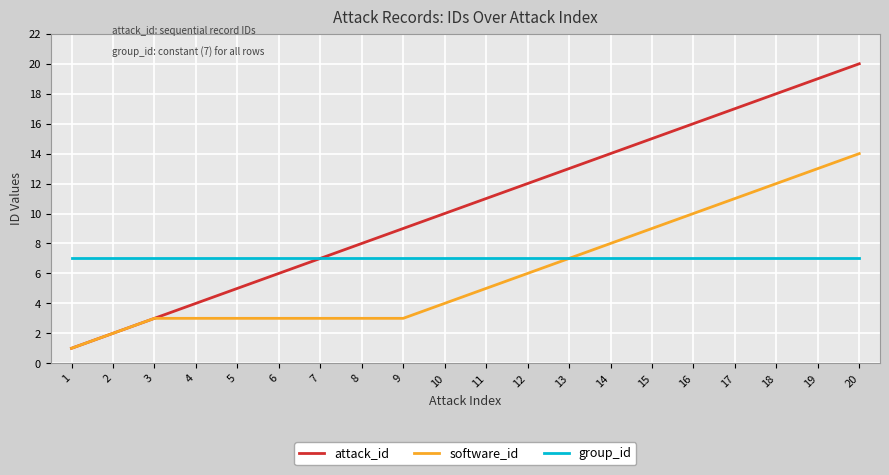

What is the approximate value of attack_id at 3, to the nearest 5?

5